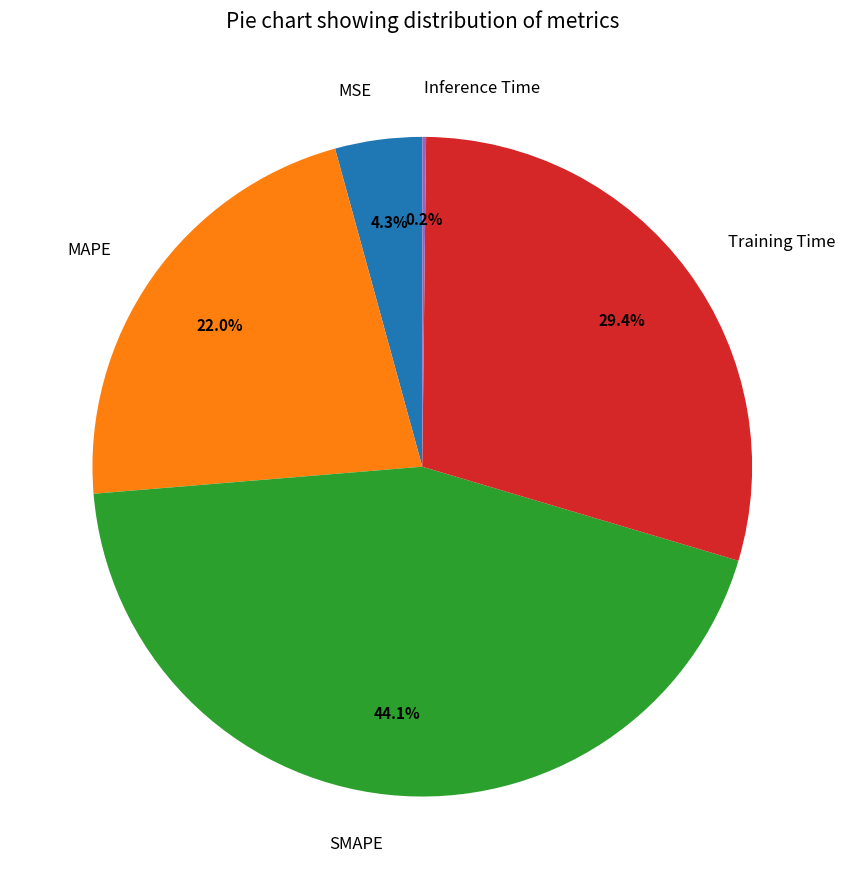

To the nearest percent, what percentage of the pie is MSE?

4%